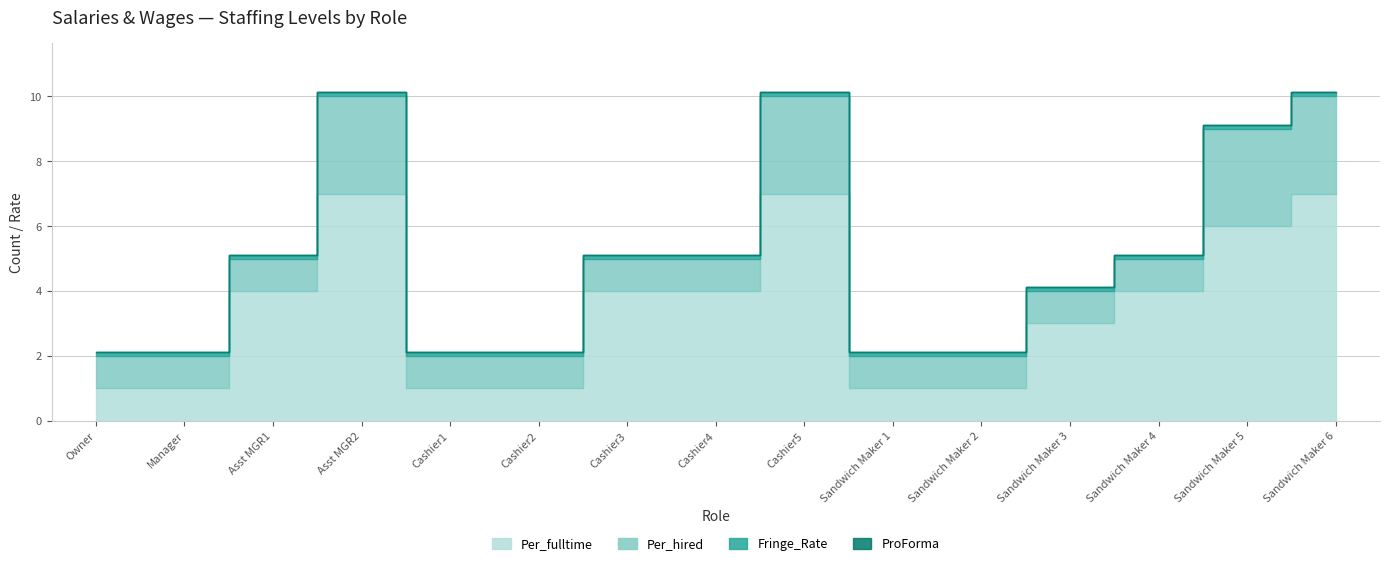

Reading left to right, extract all data points from this chart.

Per_fulltime: Owner=1.0	Manager=1.0	Asst MGR1=4.0	Asst MGR2=7.0	Cashier1=1.0	Cashier2=1.0	Cashier3=4.0	Cashier4=4.0	Cashier5=7.0	Sandwich Maker 1=1.0	Sandwich Maker 2=1.0	Sandwich Maker 3=3.0	Sandwich Maker 4=4.0	Sandwich Maker 5=6.0	Sandwich Maker 6=7.0
Per_hired: Owner=1.0	Manager=1.0	Asst MGR1=1.0	Asst MGR2=3.0	Cashier1=1.0	Cashier2=1.0	Cashier3=1.0	Cashier4=1.0	Cashier5=3.0	Sandwich Maker 1=1.0	Sandwich Maker 2=1.0	Sandwich Maker 3=1.0	Sandwich Maker 4=1.0	Sandwich Maker 5=3.0	Sandwich Maker 6=3.0
Fringe_Rate: Owner=0.1	Manager=0.1	Asst MGR1=0.1	Asst MGR2=0.1	Cashier1=0.1	Cashier2=0.1	Cashier3=0.1	Cashier4=0.1	Cashier5=0.1	Sandwich Maker 1=0.1	Sandwich Maker 2=0.1	Sandwich Maker 3=0.1	Sandwich Maker 4=0.1	Sandwich Maker 5=0.1	Sandwich Maker 6=0.1
ProForma: Owner=0.0	Manager=0.0	Asst MGR1=0.0	Asst MGR2=0.0	Cashier1=0.0	Cashier2=0.0	Cashier3=0.0	Cashier4=0.0	Cashier5=0.0	Sandwich Maker 1=0.0	Sandwich Maker 2=0.0	Sandwich Maker 3=0.0	Sandwich Maker 4=0.0	Sandwich Maker 5=0.0	Sandwich Maker 6=0.0